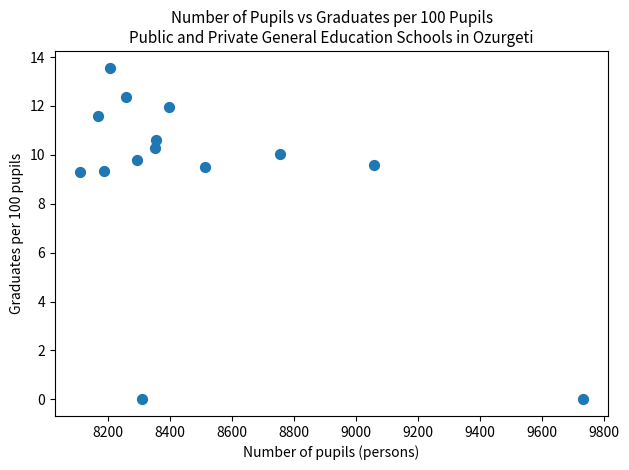

What is the range of Y values (max minus min)?

13.6